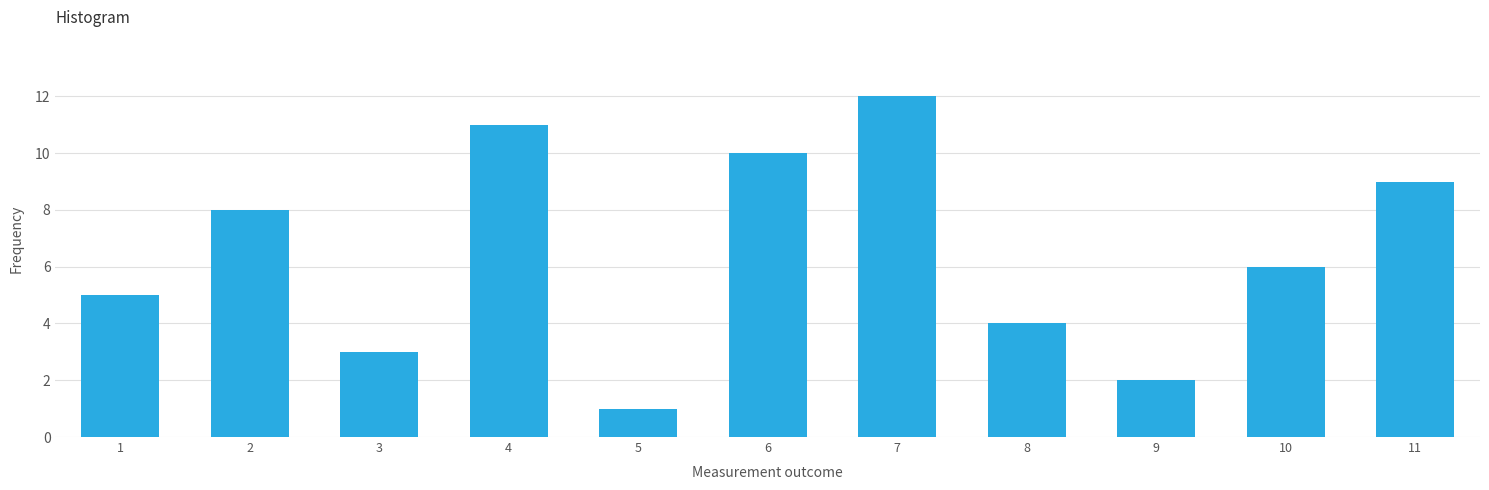

Reading left to right, what are all the values shown in this chart?

5	8	3	11	1	10	12	4	2	6	9